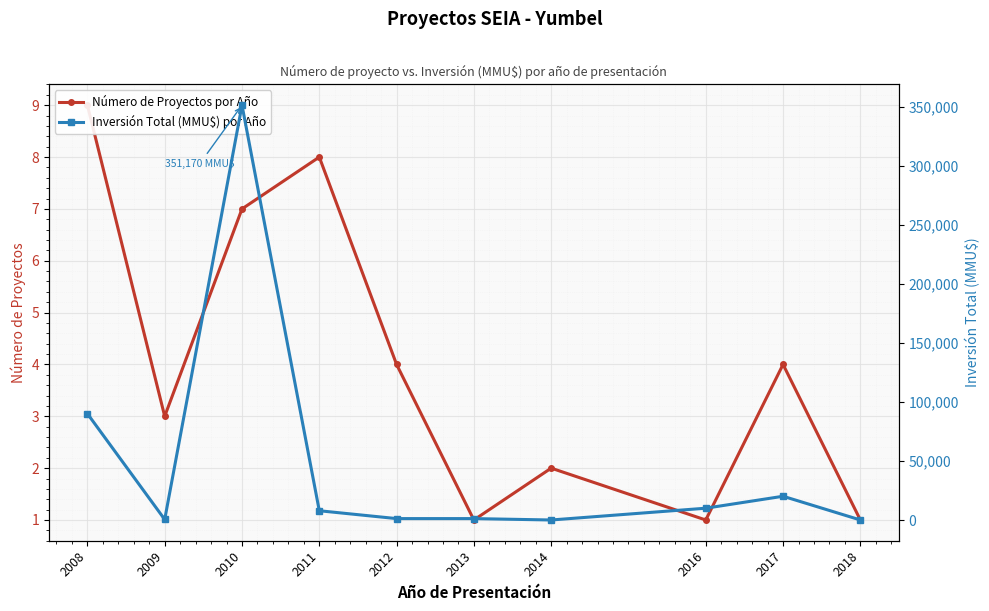

List the labels in order of Inversión Total (MMU$) por Año value, smallest first.

2014, 2018, 2009, 2012, 2013, 2011, 2016, 2017, 2008, 2010